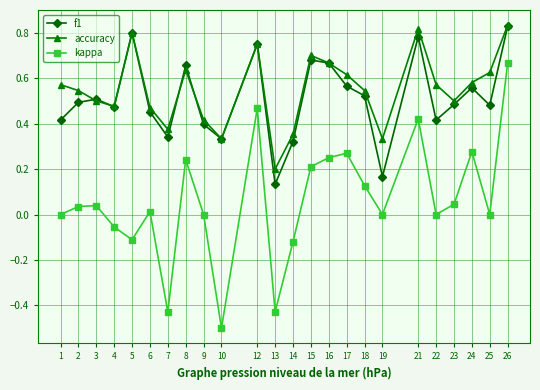

True or false: f1 and kappa cross at least once.

False